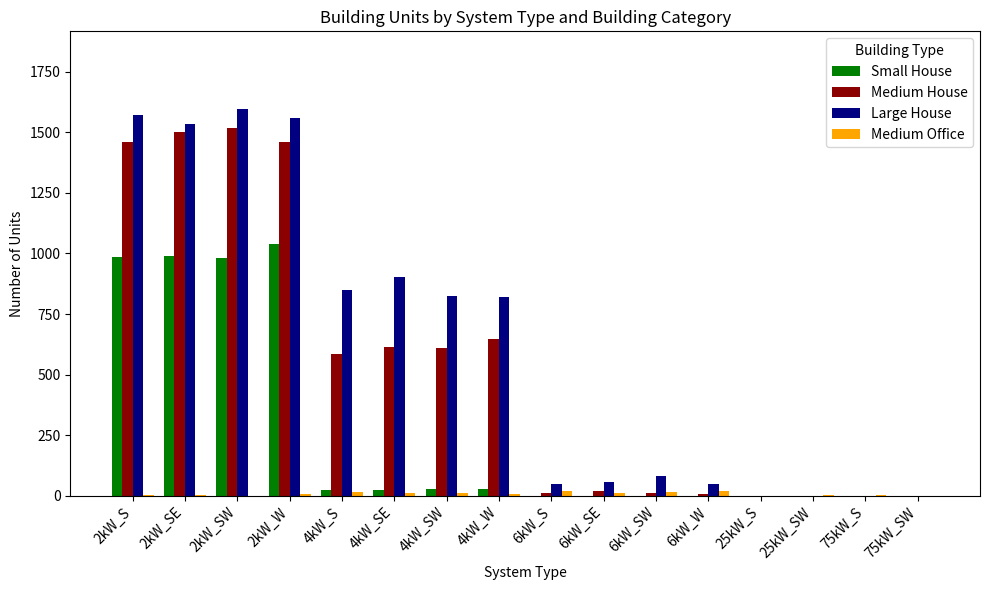

How many data points does each series have?

16